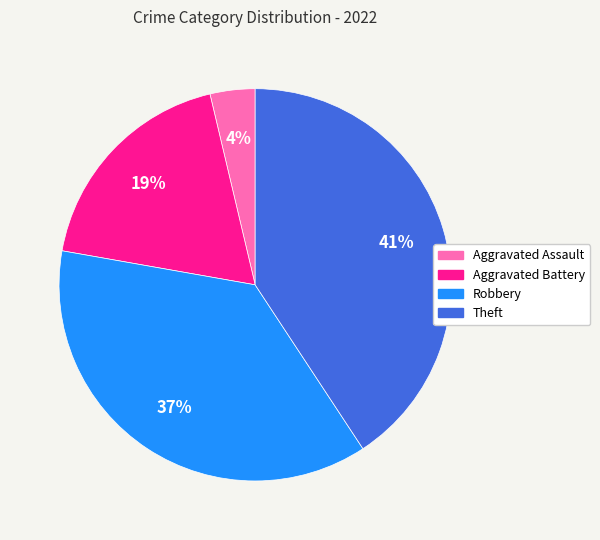

To the nearest percent, what is the average slice percentage?

25%